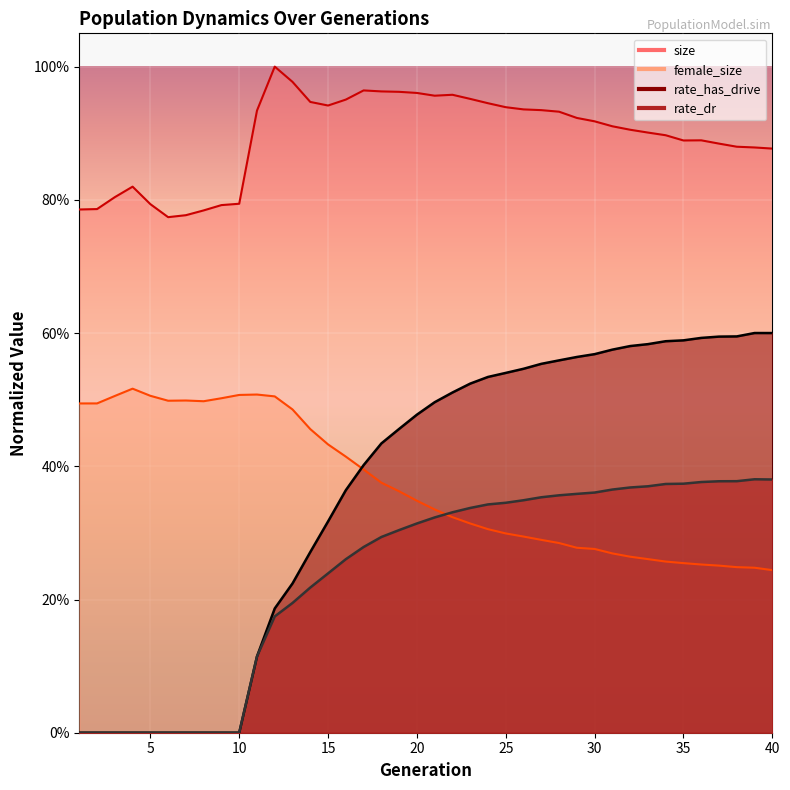

Which category has the highest value in the size series?

12